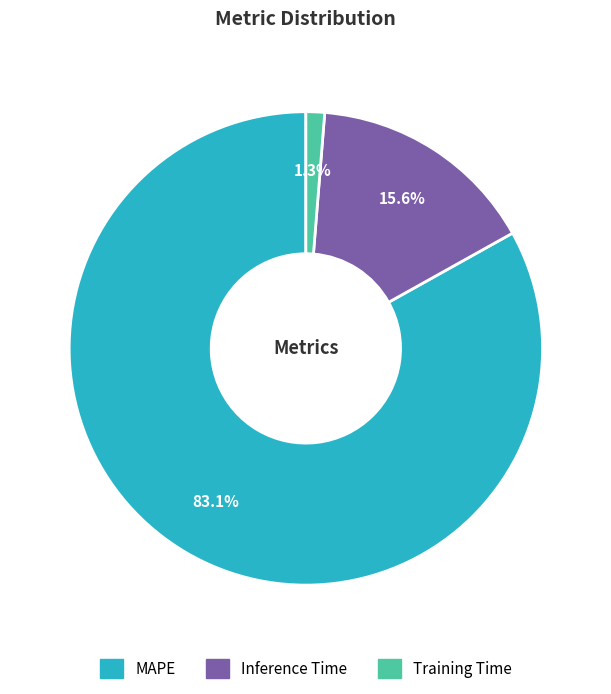

Which category has the biggest portion of the pie?

MAPE